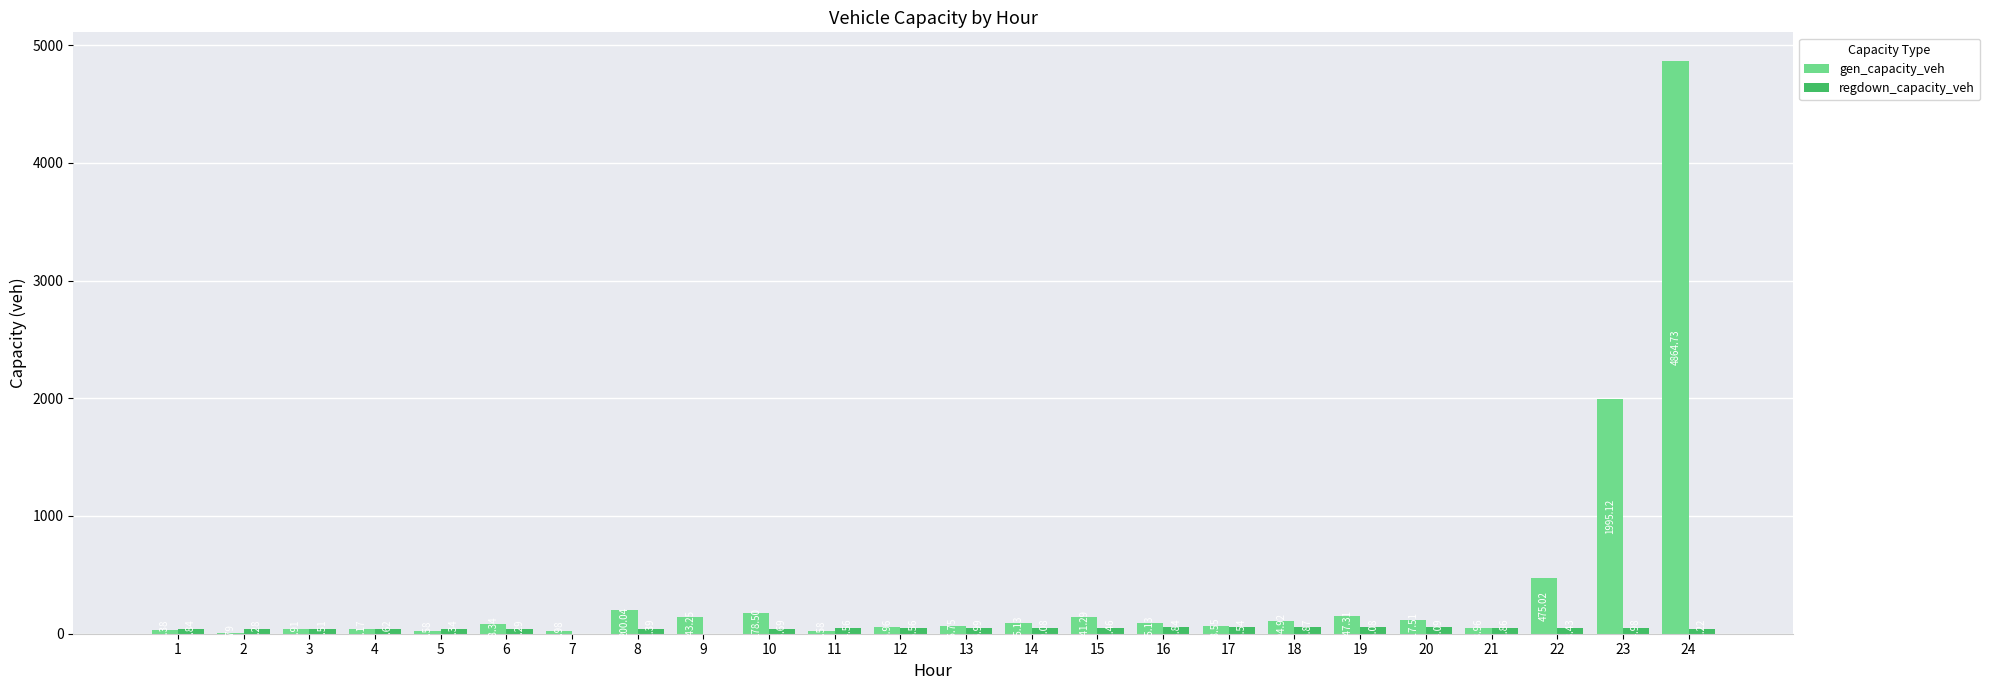

Where is regdown_capacity_veh nearest to the value 27?

3